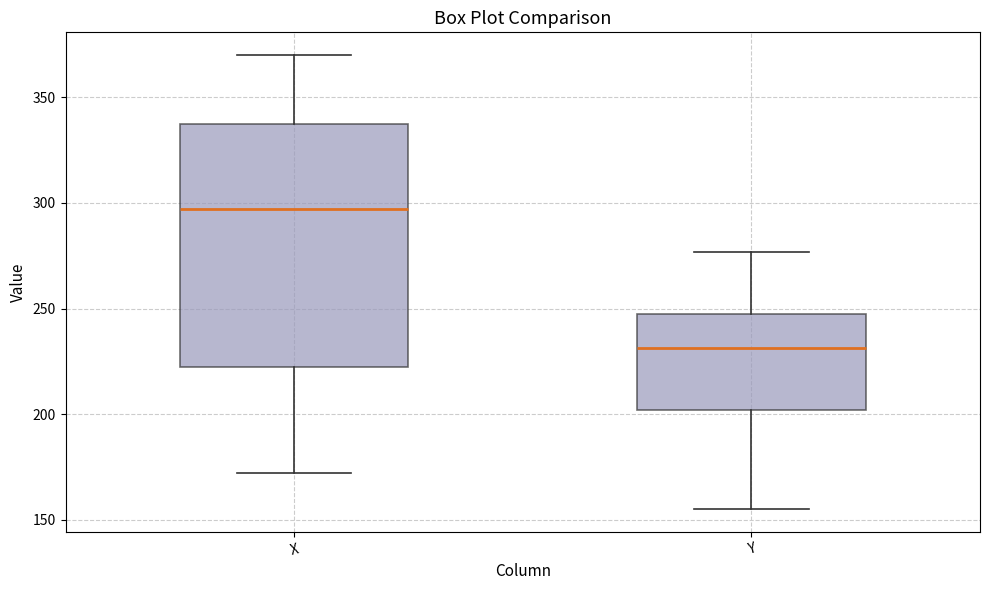

Which box is the tallest, from its lower edge to its upper edge?

X